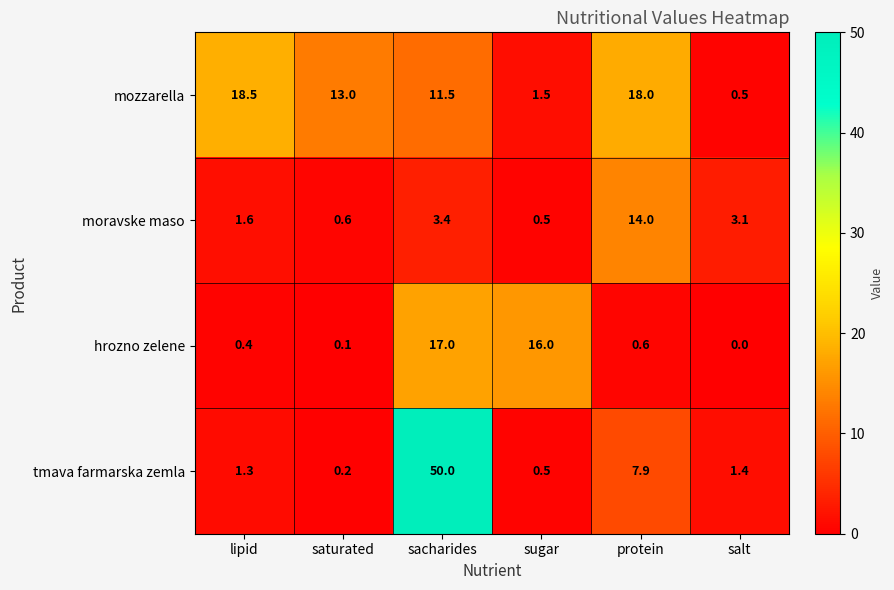

Is it true that hrozno zelene equals 0.3 at protein?

False